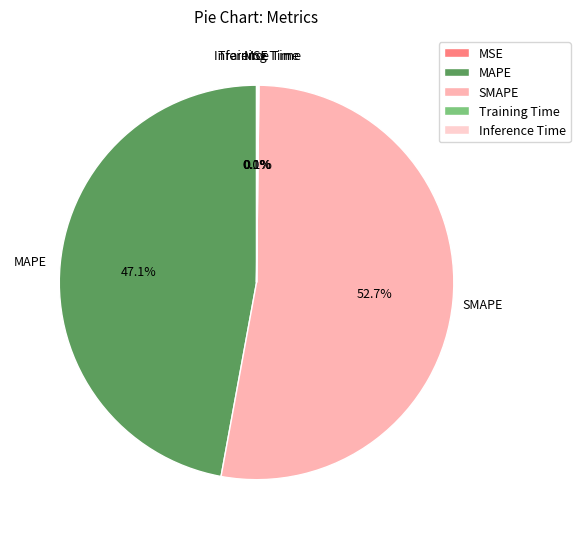

What is the largest slice in the pie chart?

SMAPE